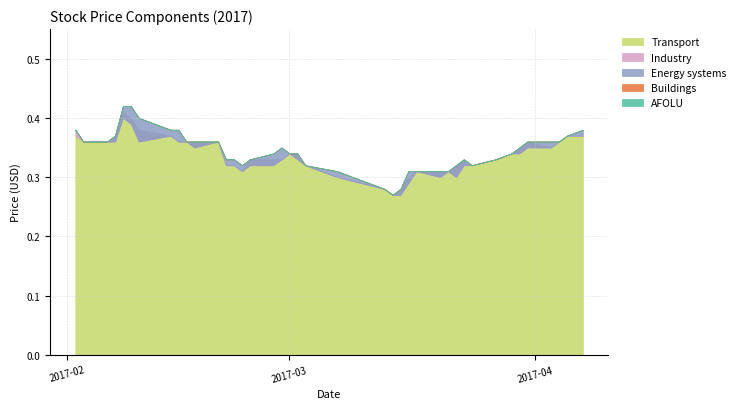

What is the difference between the maximum and minimum values in the Energy systems series?

0.1